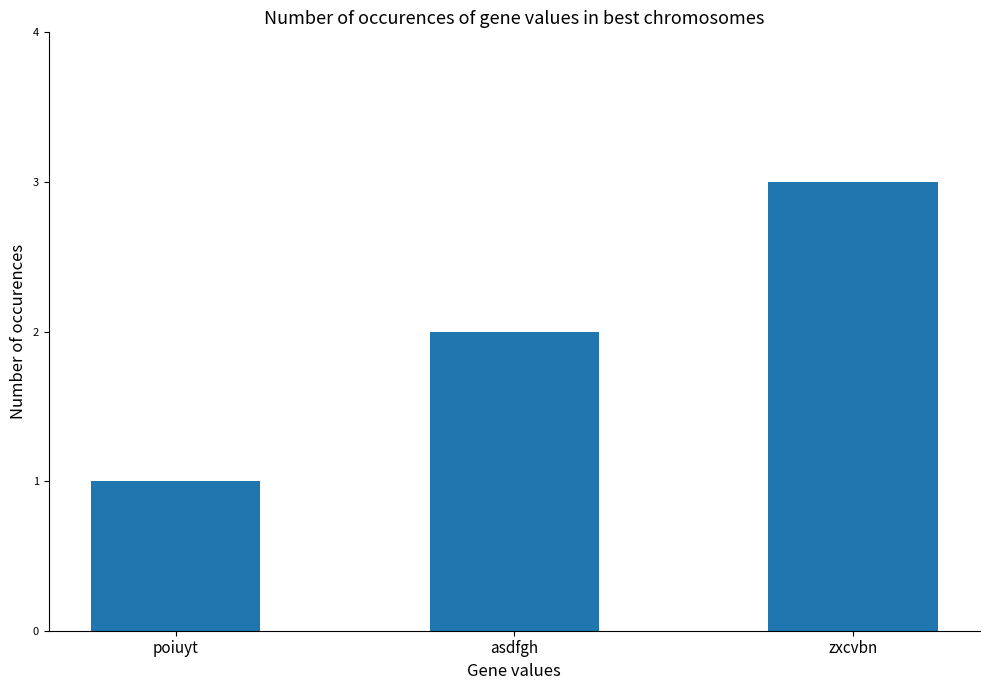

What is the value of the 3rd bar from the left?

3